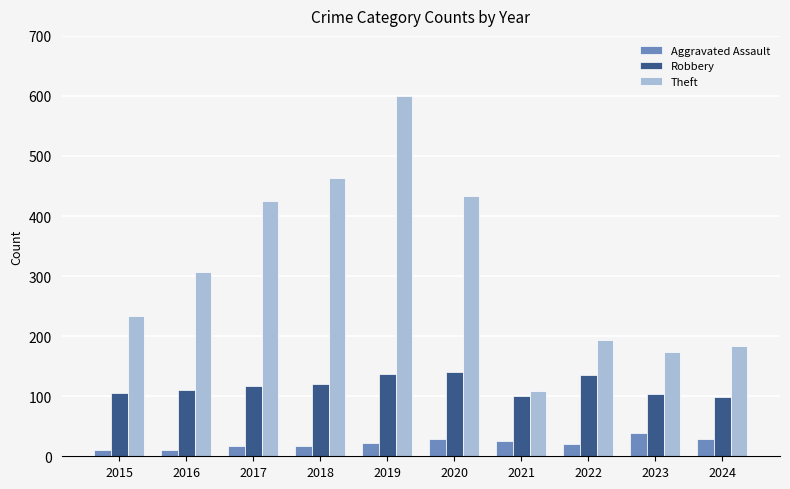

Which category has the highest value in the Theft series?

2019